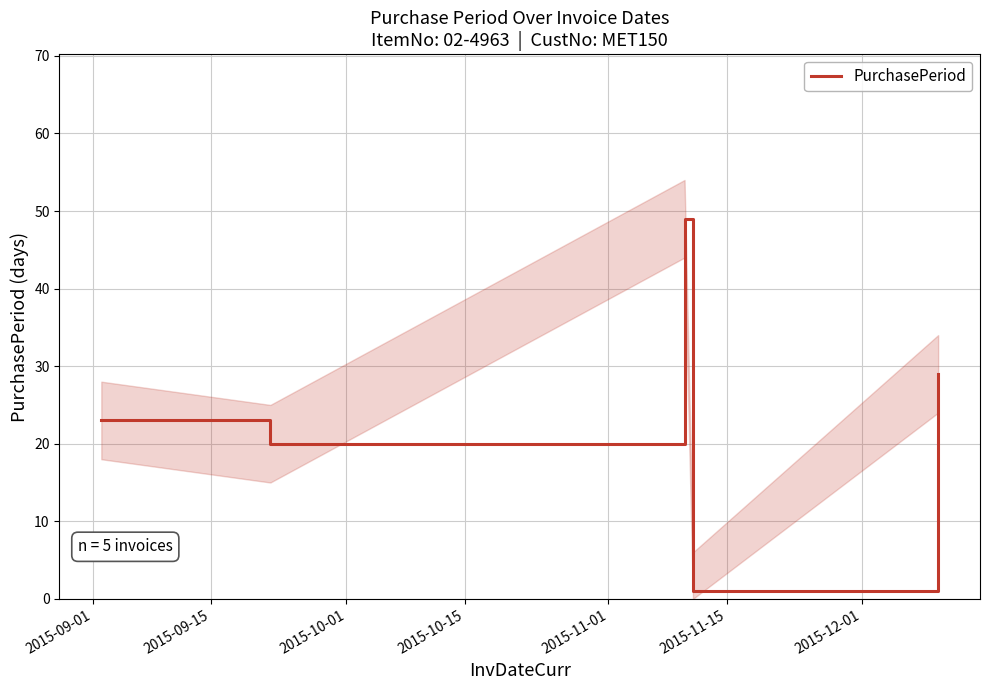

What is the highest value of the PurchasePeriod series?

49